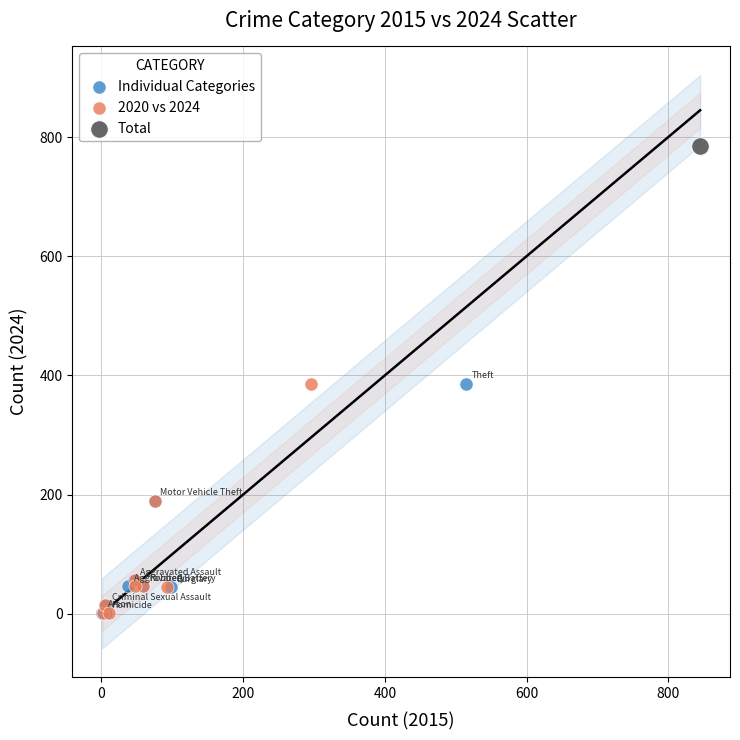

What are all the series names shown in the legend?

Individual Categories, 2020 vs 2024, Total